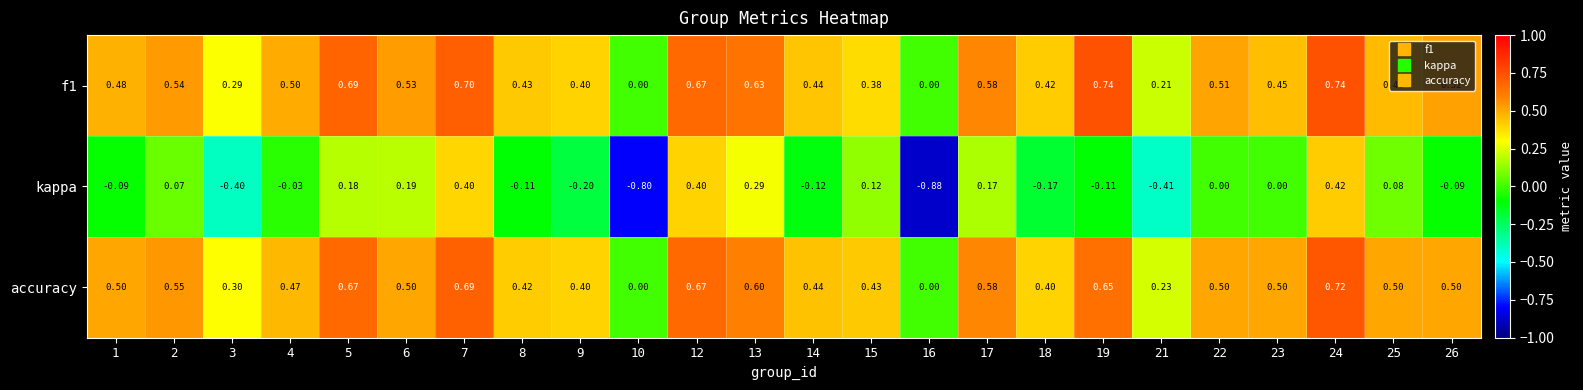

What is the greatest value displayed?

0.7